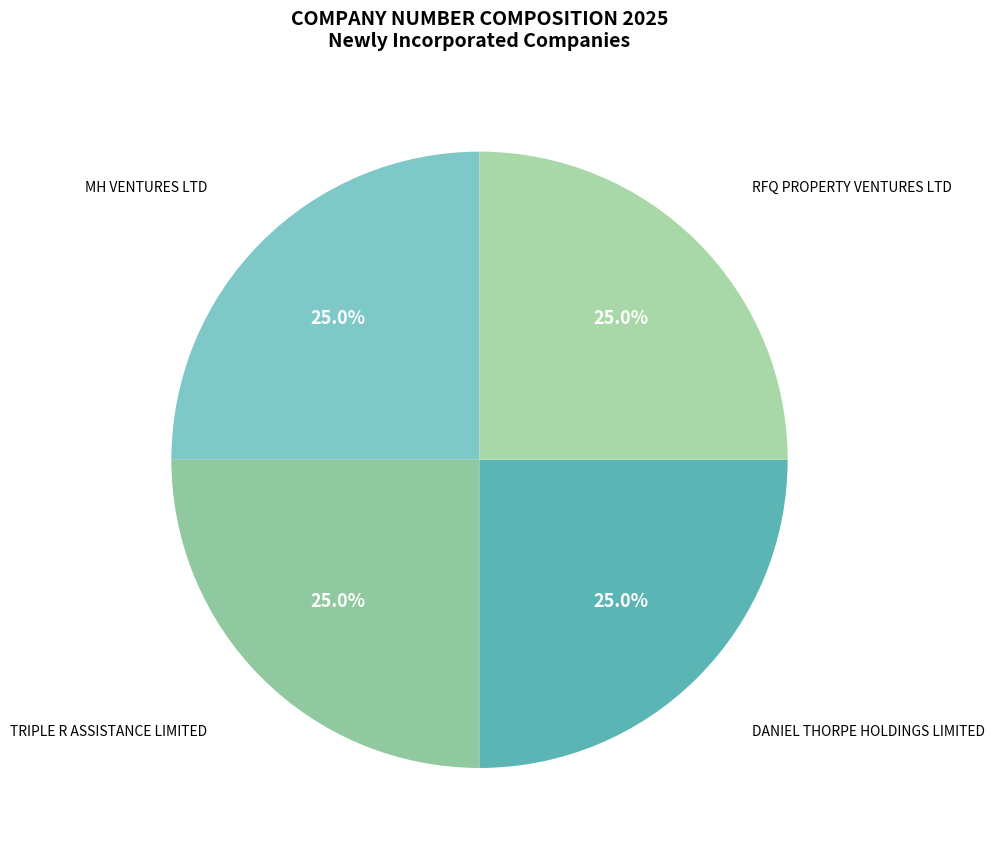

What percentage do TRIPLE R ASSISTANCE LIMITED and RFQ PROPERTY VENTURES LTD together represent?

50.0%